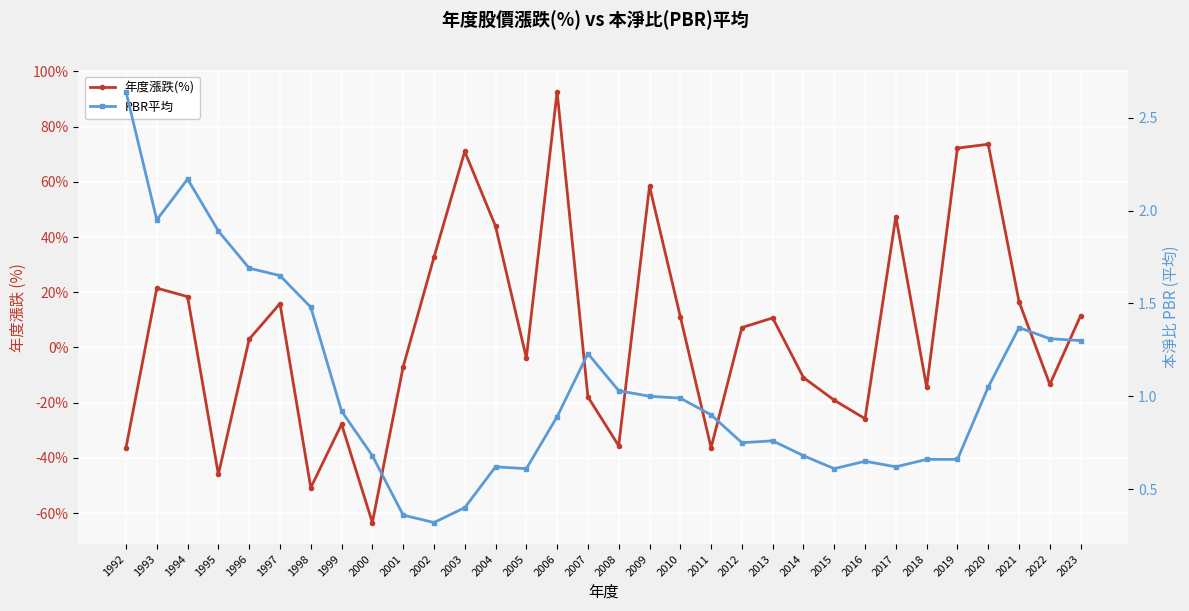

At 2013, list the series in order from largest to smallest.

年度漲跌(%), PBR平均